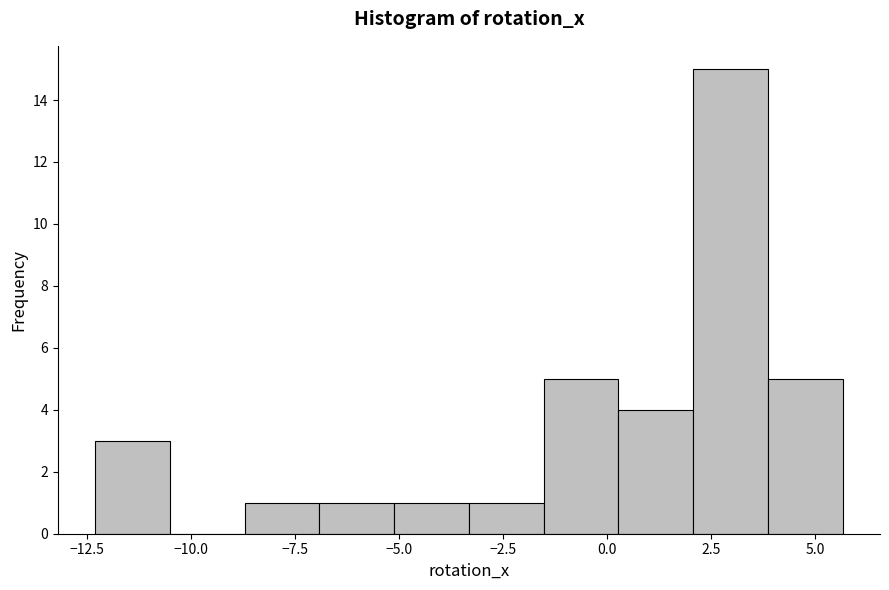

Read against the x-axis, roughly where is the centre of the tallest bar?

3.0